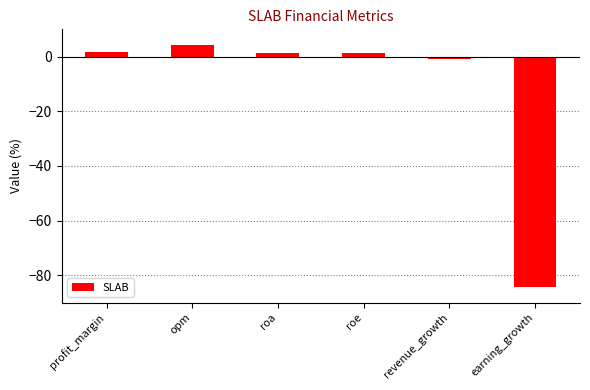

The chart shows a value of 4.1 at opm. True or false?

True